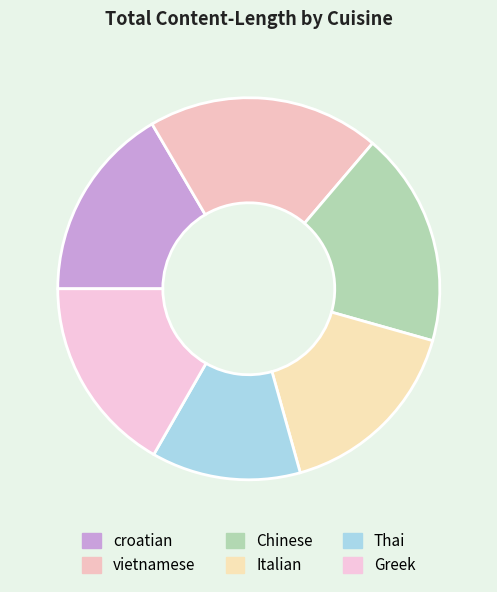

Which slice is the largest?

vietnamese